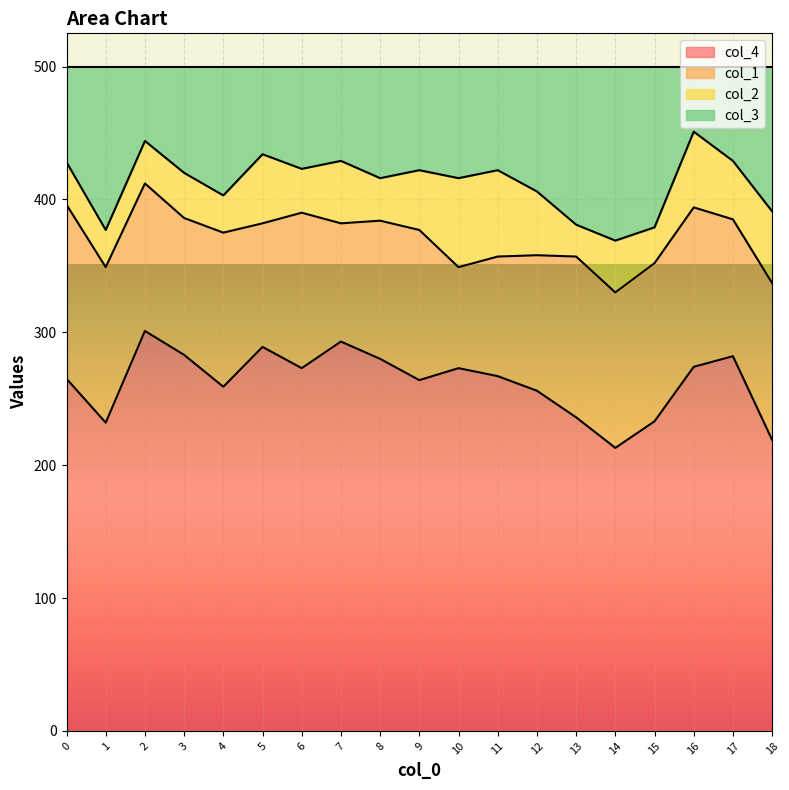

What is the sum of all col_4 values?

4992